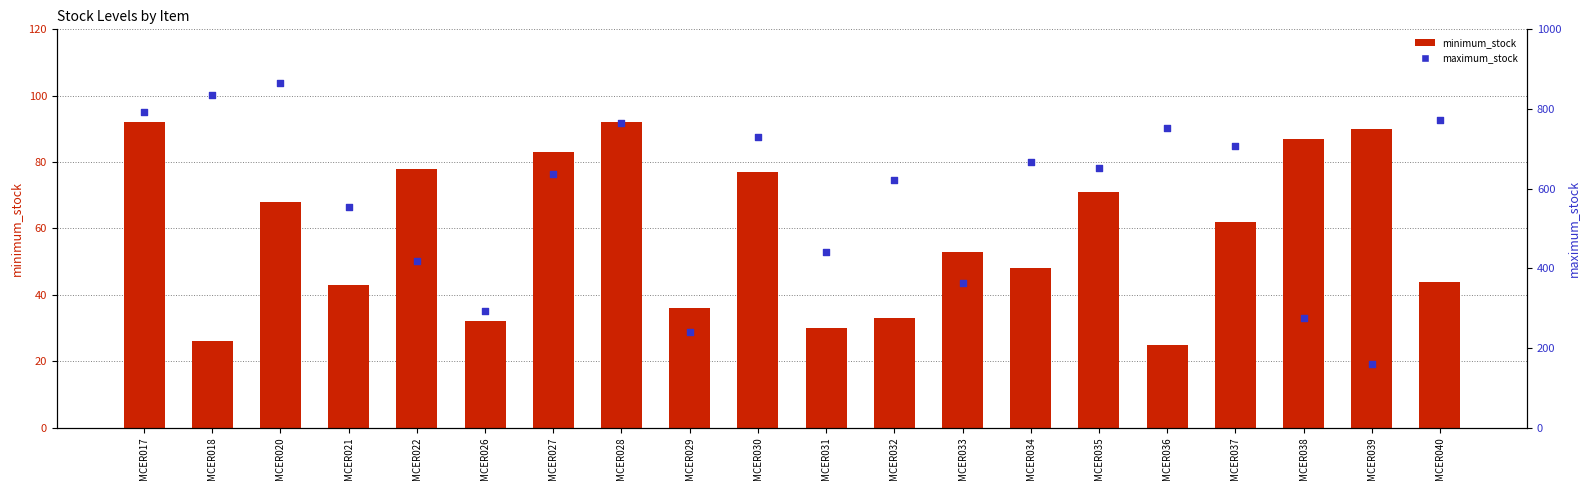

What is the total value across all series at MCER018?

862